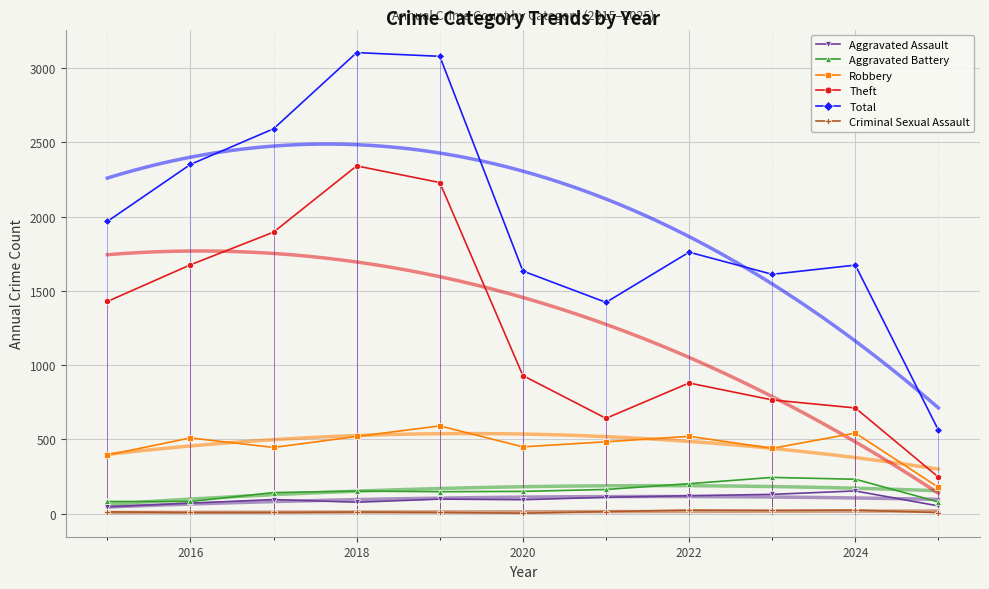

True or false: Aggravated Battery and Aggravated Assault intersect in this chart.

False